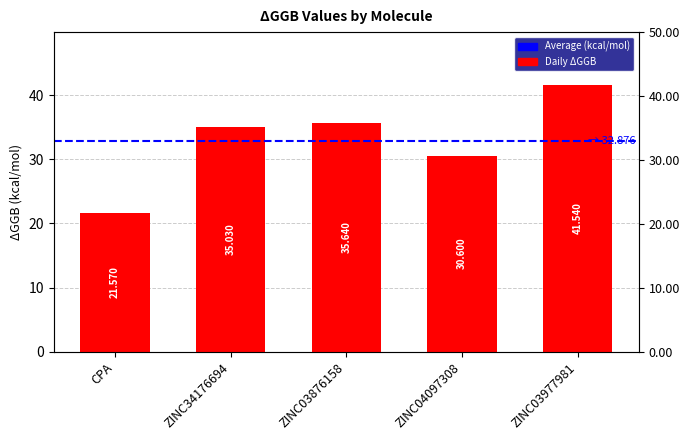

List the labels in order of value, largest first.

ZINC03977981, ZINC03876158, ZINC34176694, ZINC04097308, CPA